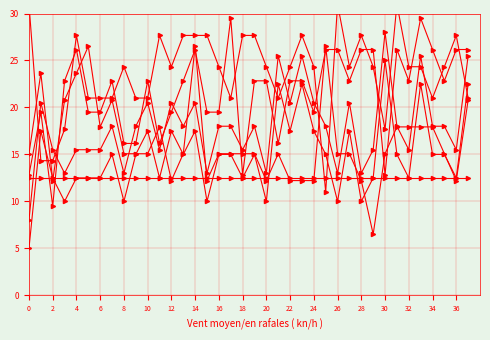

Reading left to right, extract all data points from this chart.

col_6: 5.0	17.5	12.5	10.0	12.5	12.5	12.5	15.0	10.0	15.0	17.5	12.5	17.5	15.0	17.5	10.0	15.0	15.0	12.5	15.0	10.0	22.5	17.5	22.5	17.5	15.0	10.0	17.5	10.0	12.5	25.0	15.0	12.5	22.5	15.0	15.0	12.5	22.5
col_3: 15.1	23.6	12.2	20.8	23.6	26.5	17.9	20.8	15.1	15.1	15.1	17.9	12.2	15.1	26.5	12.2	15.1	15.1	15.1	15.1	12.2	15.1	12.2	12.2	12.2	26.5	15.1	15.1	12.2	6.5	15.1	17.9	17.9	17.9	17.9	15.1	12.2	20.8
col_0: 8.0	20.5	15.5	13.0	15.5	15.5	15.5	18.0	13.0	18.0	20.5	15.5	20.5	18.0	20.5	13.0	18.0	18.0	15.5	18.0	13.0	25.5	20.5	25.5	20.5	18.0	13.0	20.5	13.0	15.5	28.0	18.0	15.5	25.5	18.0	18.0	15.5	25.5
col_5: 12.8	19.5	9.5	22.8	26.2	19.5	19.5	22.8	16.2	16.2	22.8	16.2	19.5	22.8	26.2	19.5	19.5	29.5	12.8	22.8	22.8	16.2	22.8	22.8	19.5	26.2	26.2	22.8	26.2	26.2	12.8	26.2	22.8	29.5	26.2	22.8	26.2	26.2
col_8: 31.0	14.3	14.3	17.7	27.7	21.0	21.0	21.0	24.3	21.0	21.0	27.7	24.3	27.7	27.7	27.7	24.3	21.0	27.7	27.7	24.3	21.0	24.3	27.7	24.3	11.0	31.0	24.3	27.7	24.3	17.7	31.0	24.3	24.3	21.0	24.3	27.7	21.0
col_1: 12.5	12.5	12.5	12.5	12.5	12.5	12.5	12.5	12.5	12.5	12.5	12.5	12.5	12.5	12.5	12.5	12.5	12.5	12.5	12.5	12.5	12.5	12.5	12.5	12.5	12.5	12.5	12.5	12.5	12.5	12.5	12.5	12.5	12.5	12.5	12.5	12.5	12.5